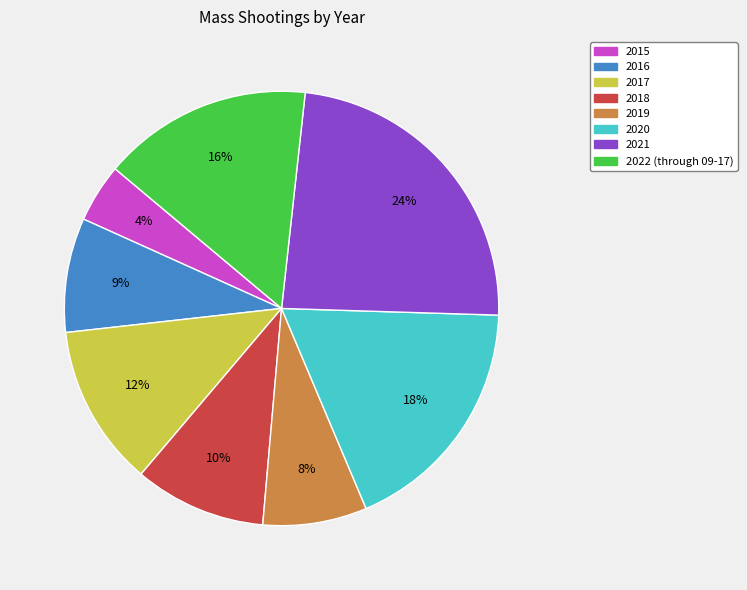

What percentage is the 2017 slice, to the nearest percent?

12%